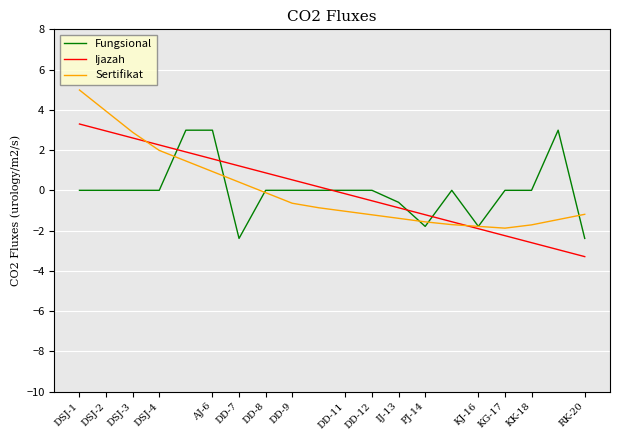

What is the maximum value for Fungsional?

3.0